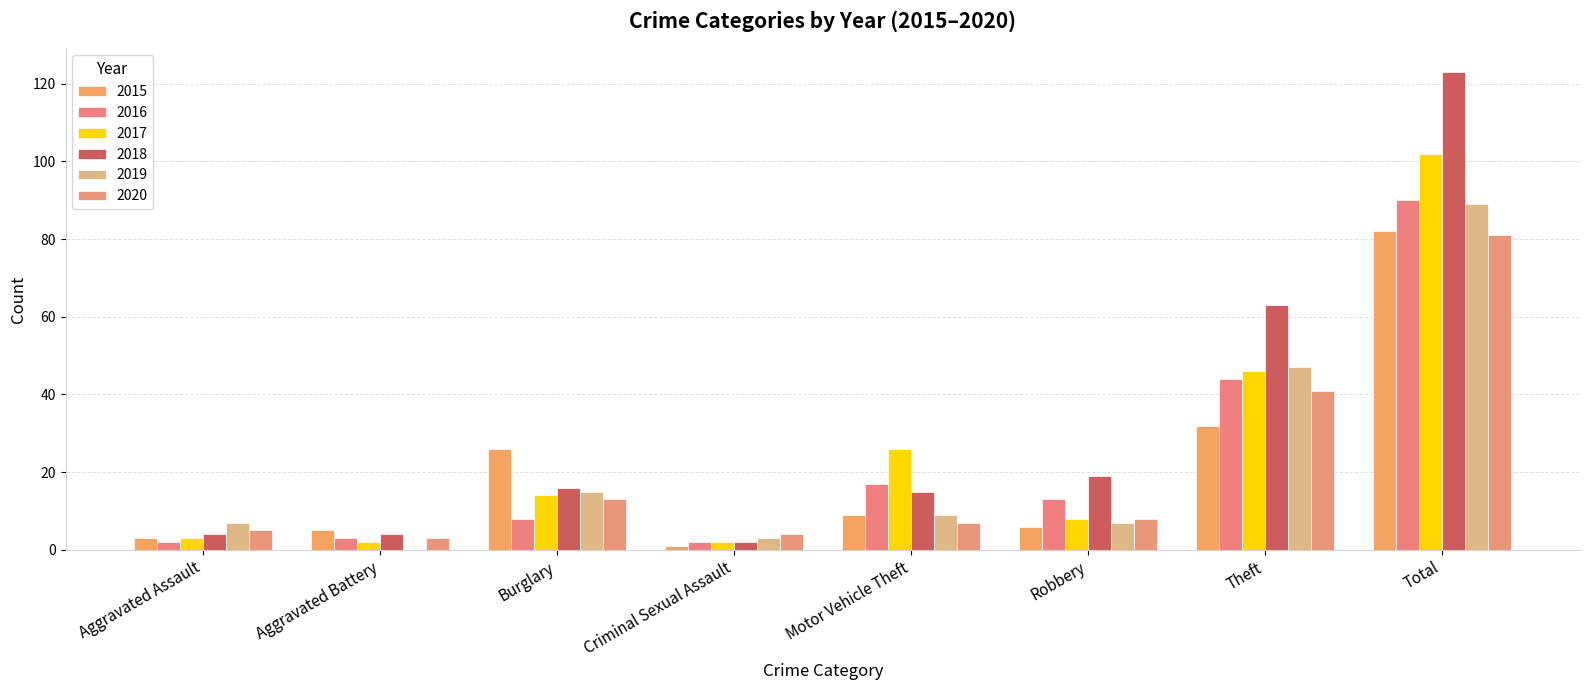

Which has a higher value, Motor Vehicle Theft or Theft?

Theft